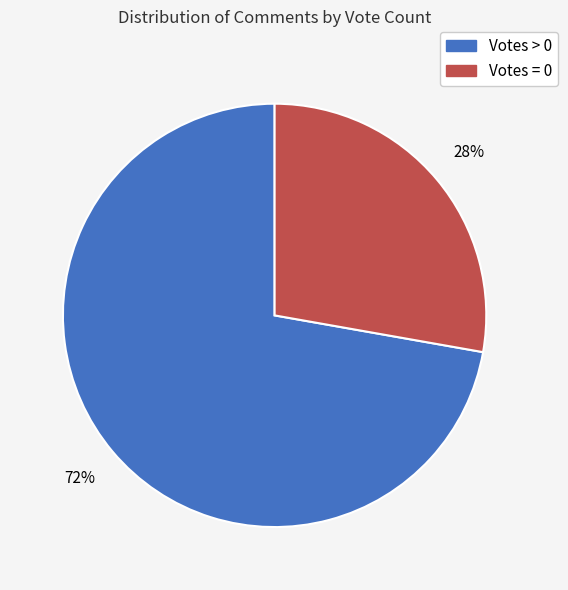

Is there any slice that represents more than half of the pie?

Yes